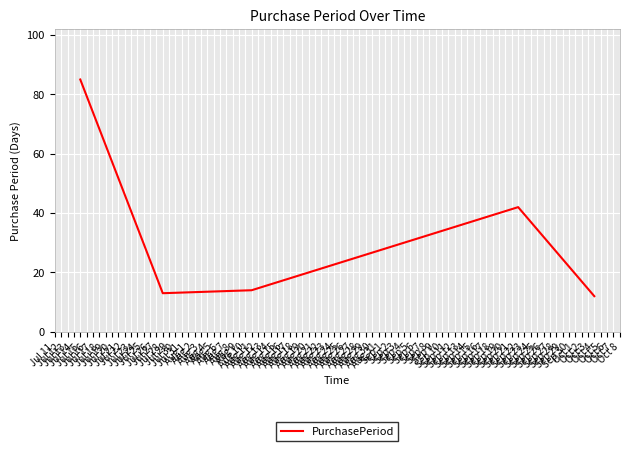

What is the greatest value displayed?

85